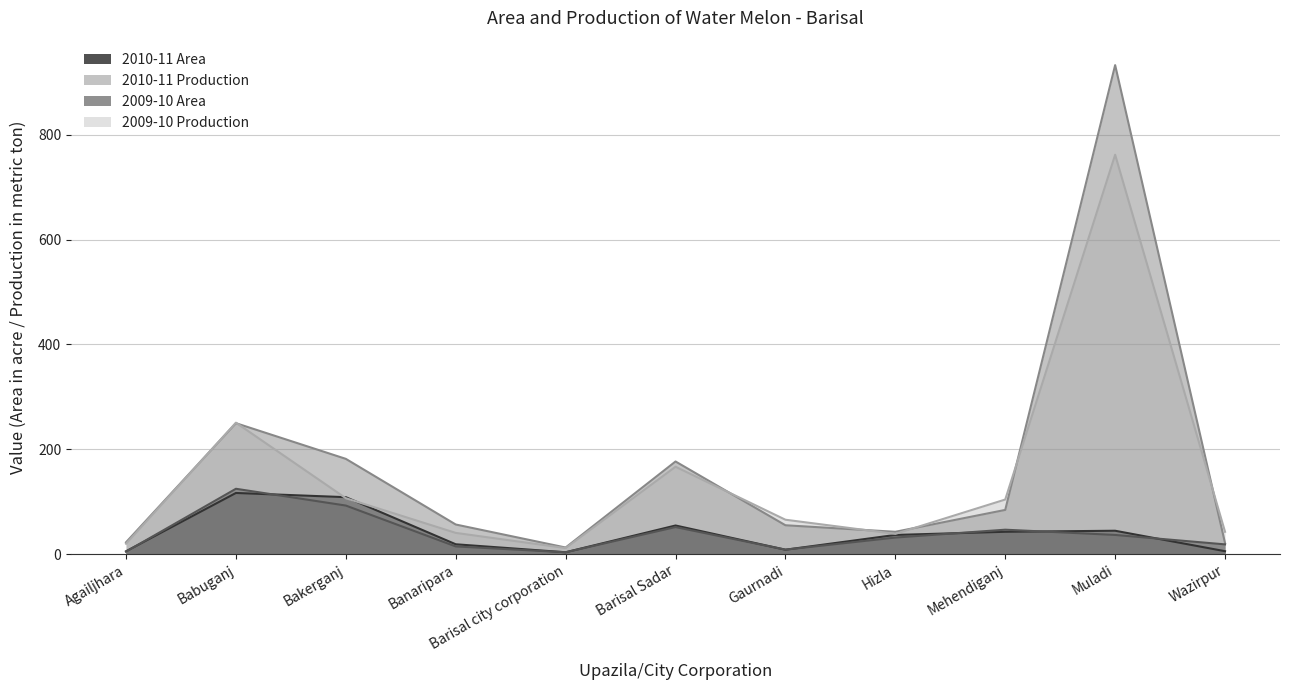

What is the label of the 5th point from the right?

Gaurnadi